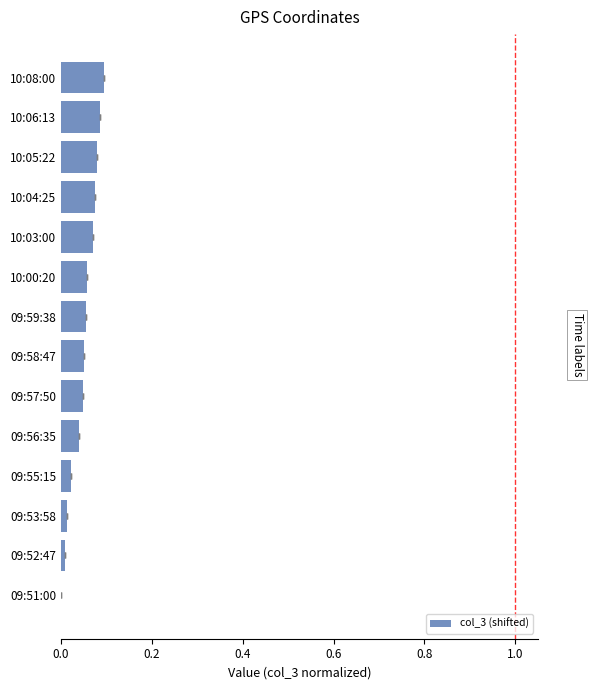

Are the bars grouped side by side (vs. stacked)?

No